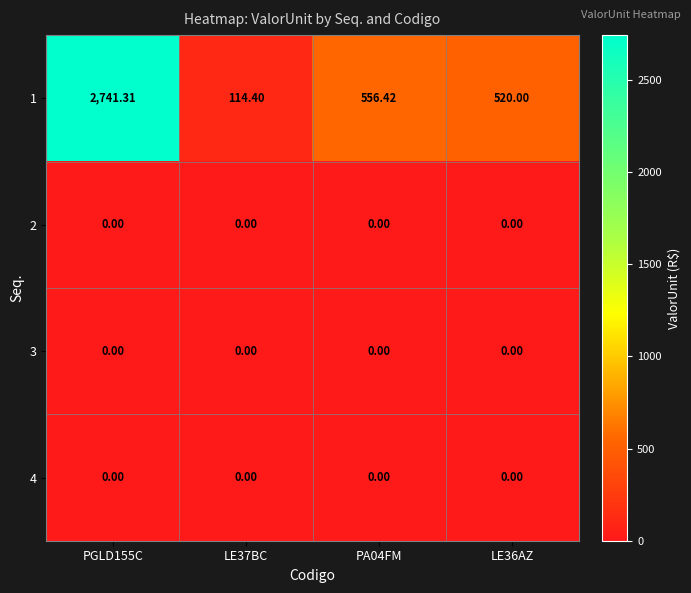

Is the value of 3 at PA04FM greater than the value of 1 at PGLD155C?

No